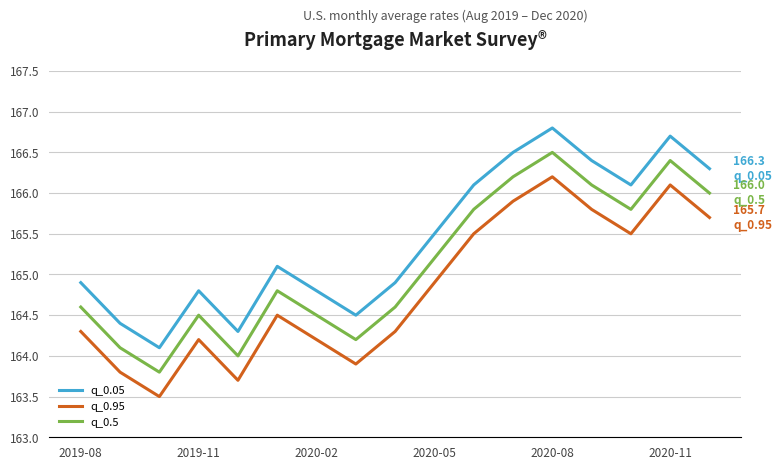

True or false: q_0.5 and q_0.95 cross at least once.

False